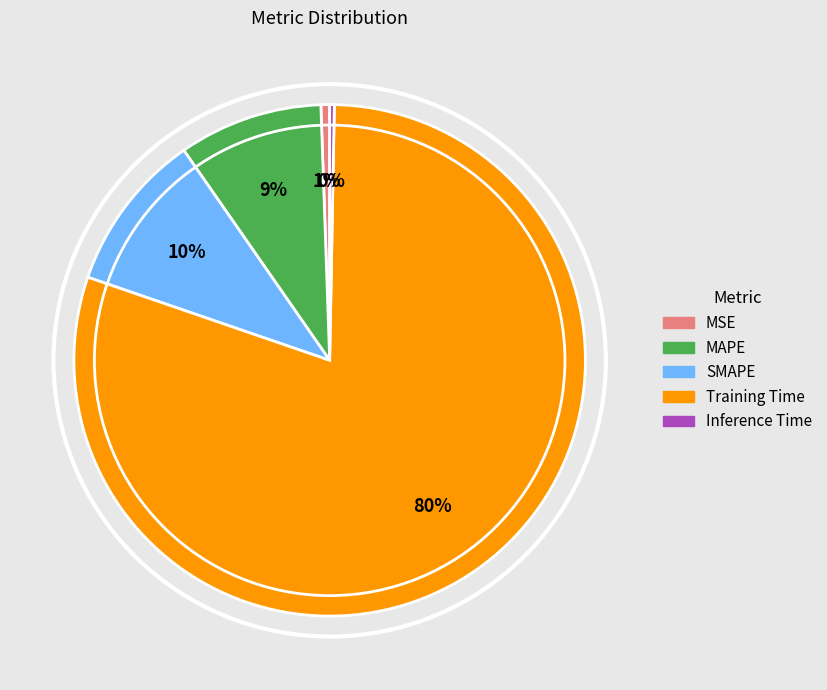

To the nearest percent, what portion does MAPE represent?

9%